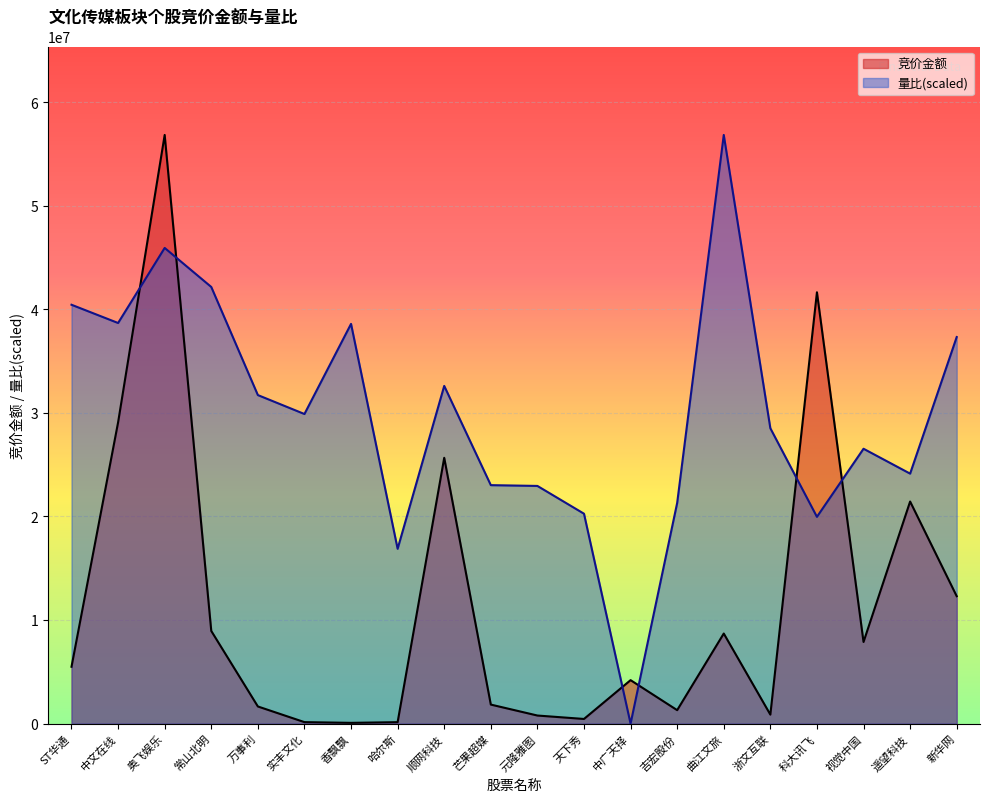

Which has a higher value, 浙文互联 or 遥望科技?

遥望科技